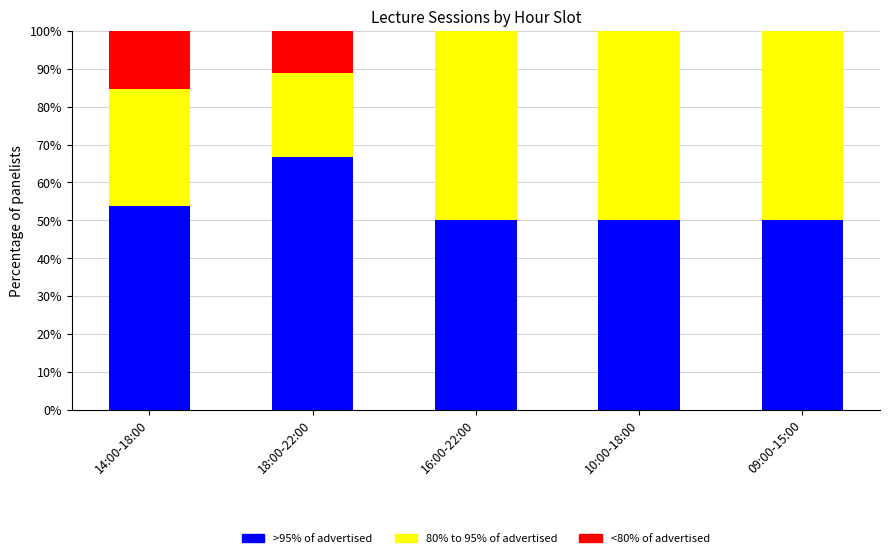

True or false: >95% of advertised has a value of 34.7 at 10:00-18:00.

False